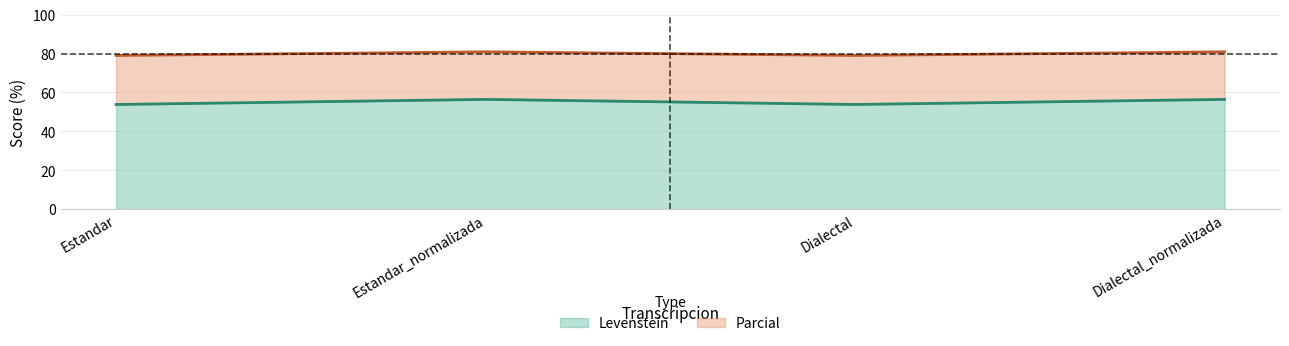

At which category does Parcial reach its first local valley?

Dialectal